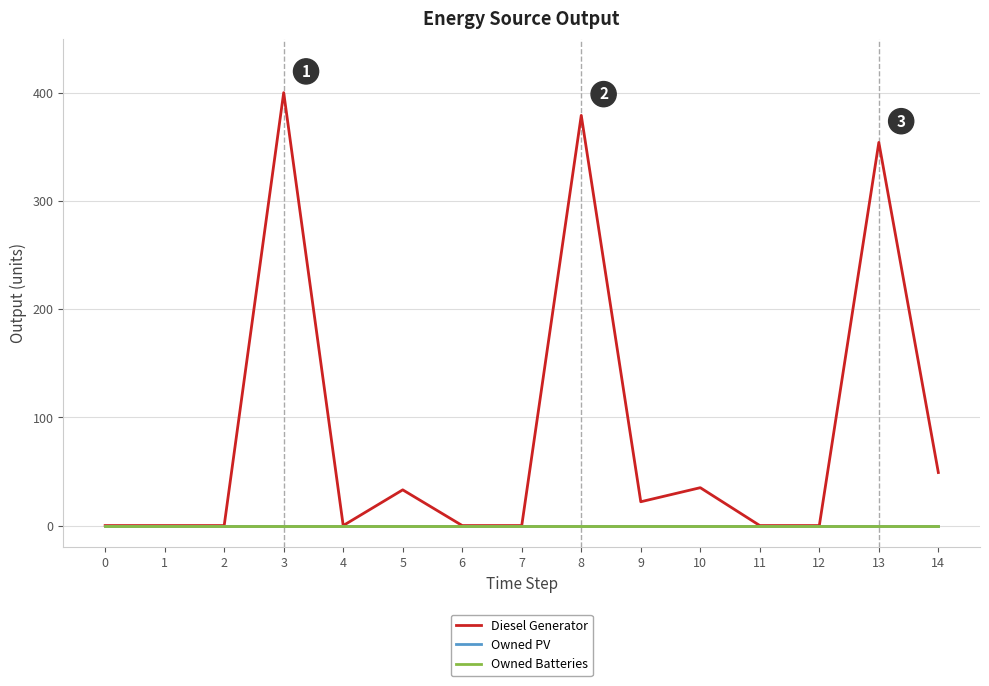

The Diesel Generator series shows 274 at 4. True or false?

False